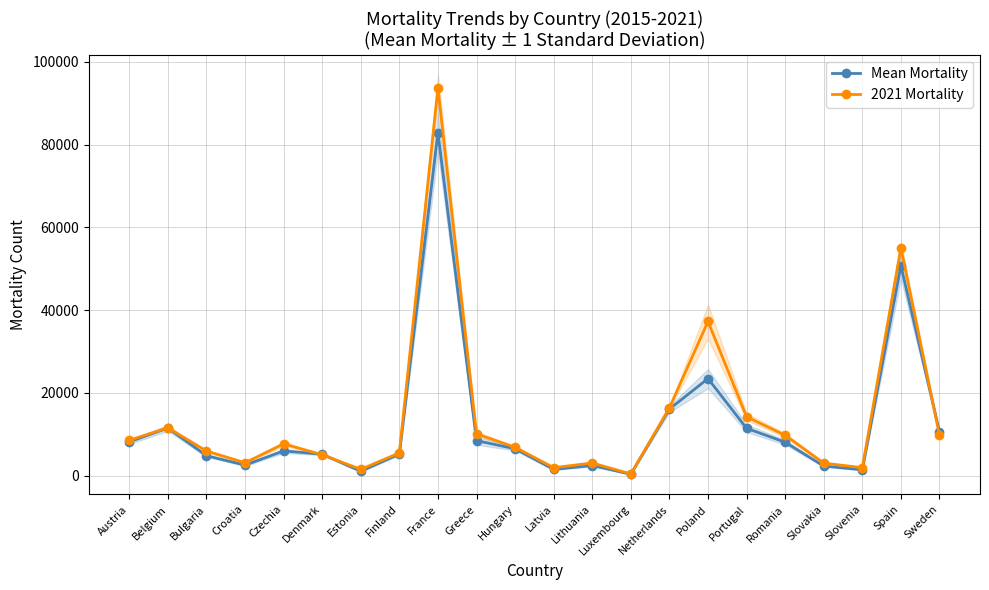

Between Sweden and Belgium, which is larger?

Belgium